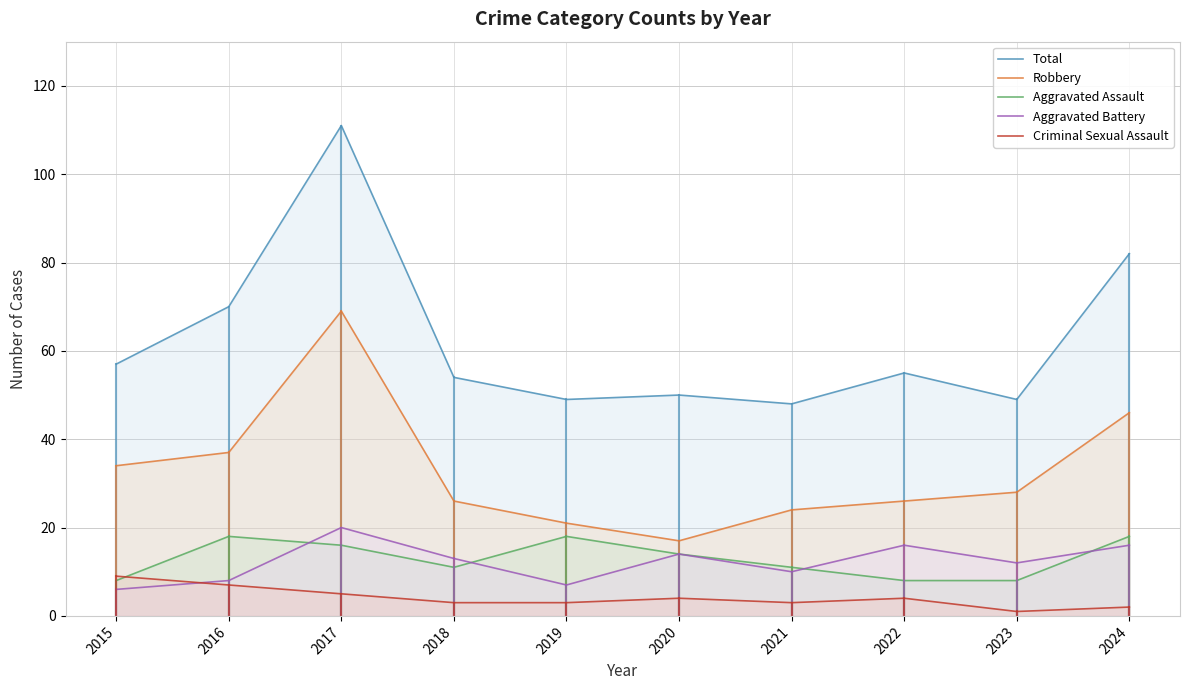

What is the value of the Aggravated Battery point at the 9th from the left?

12